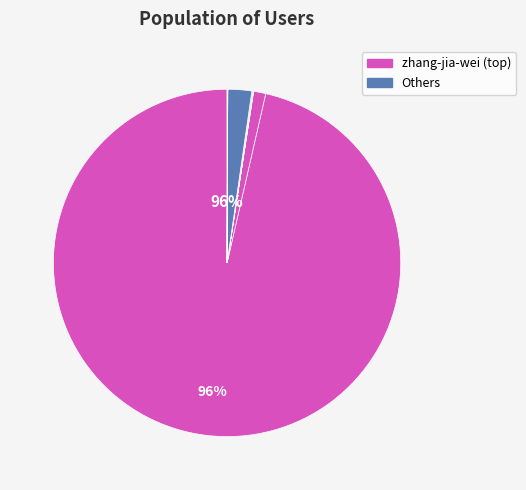

The chen-chang-59-7 slice represents 10% of the pie. True or false?

False